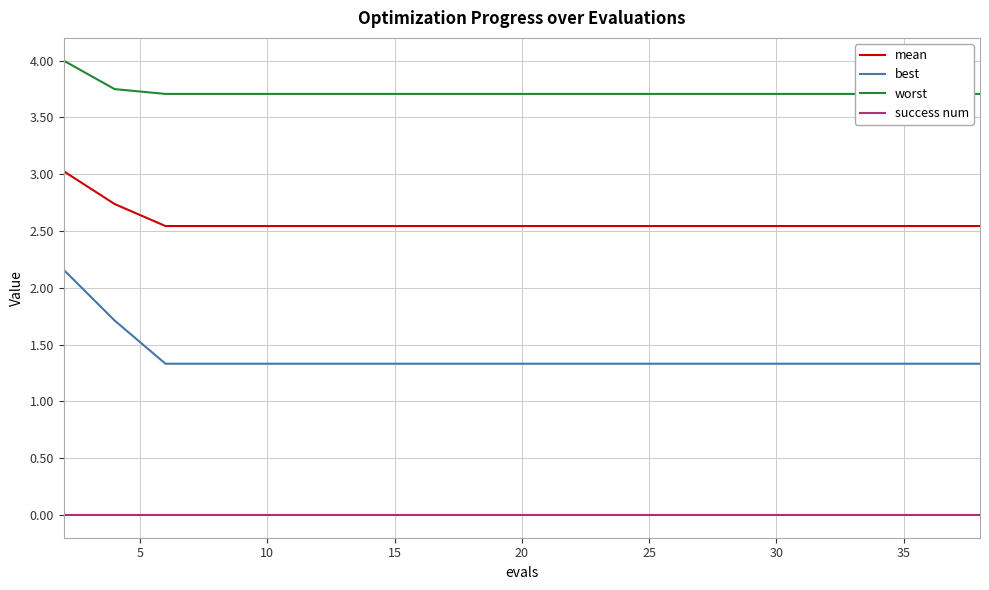

How many lines are shown in the chart?

4